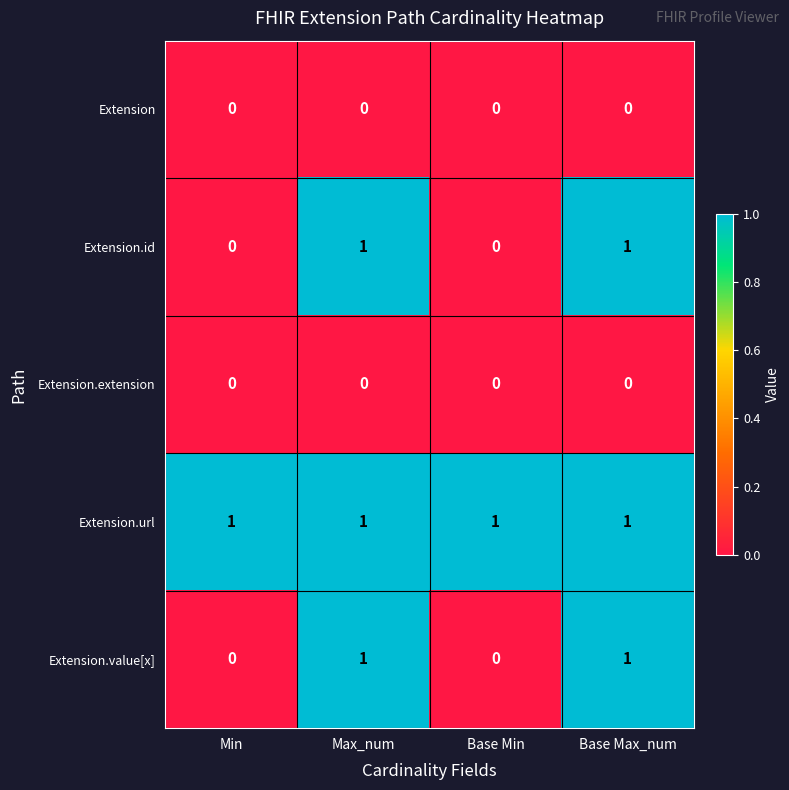

Which series has the largest total across all categories?

Extension.url